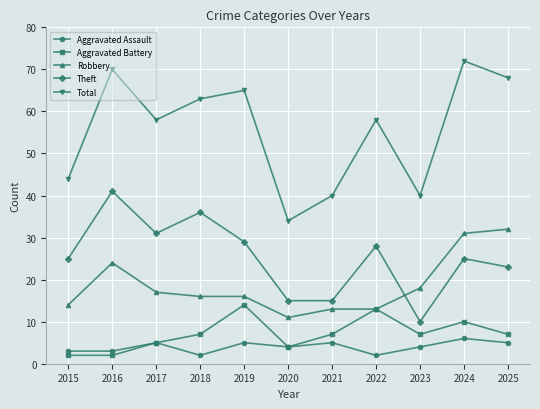

Count the number of categories in the chart.

11